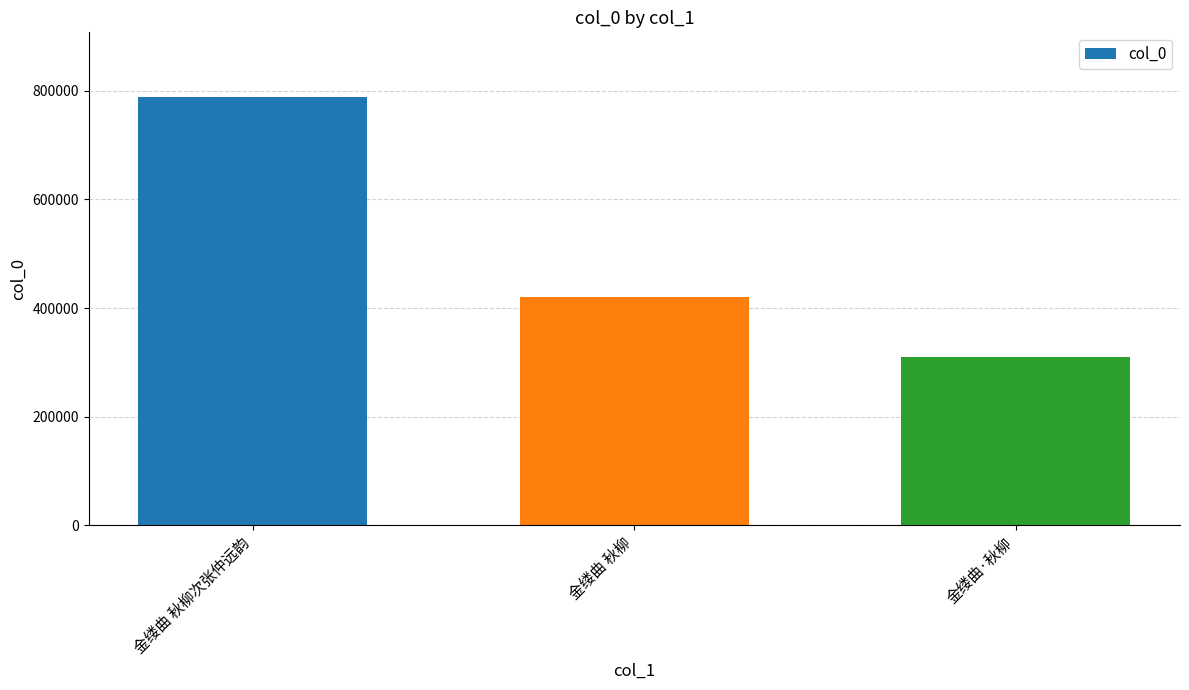

Is it true that the value at 金缕曲·秋柳 is 309942?

True